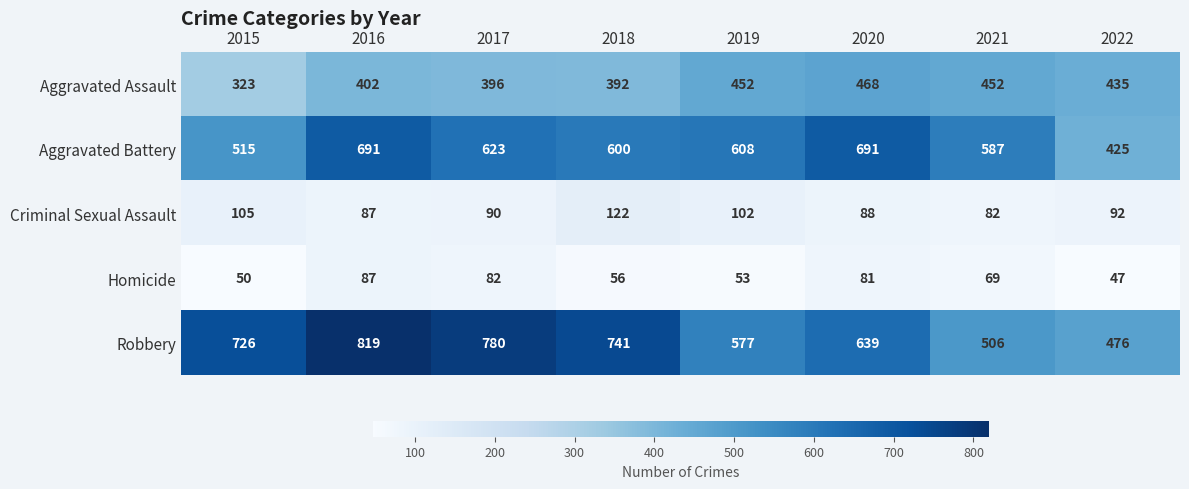

What is the sum of the Criminal Sexual Assault values at 2020 and 2018?

210